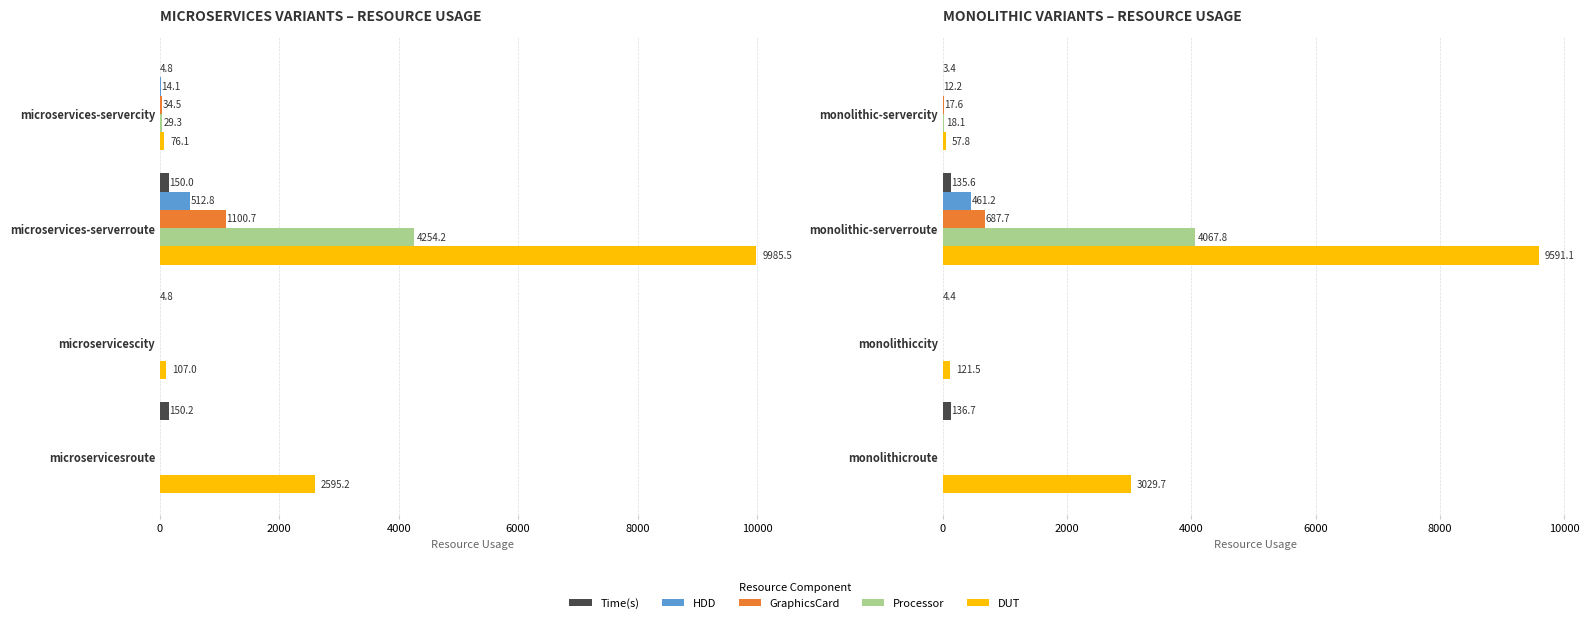

True or false: Time(s) has a value of 182.3 at monolithicroute.

False